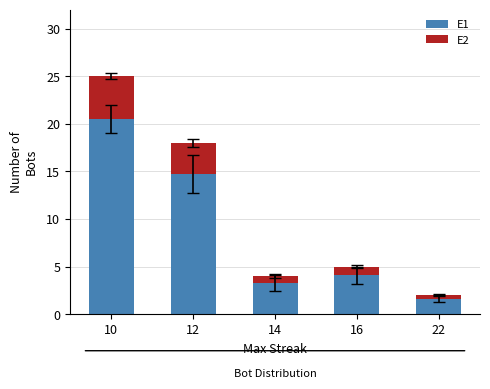

What is the total value across all series at 14?

4.0